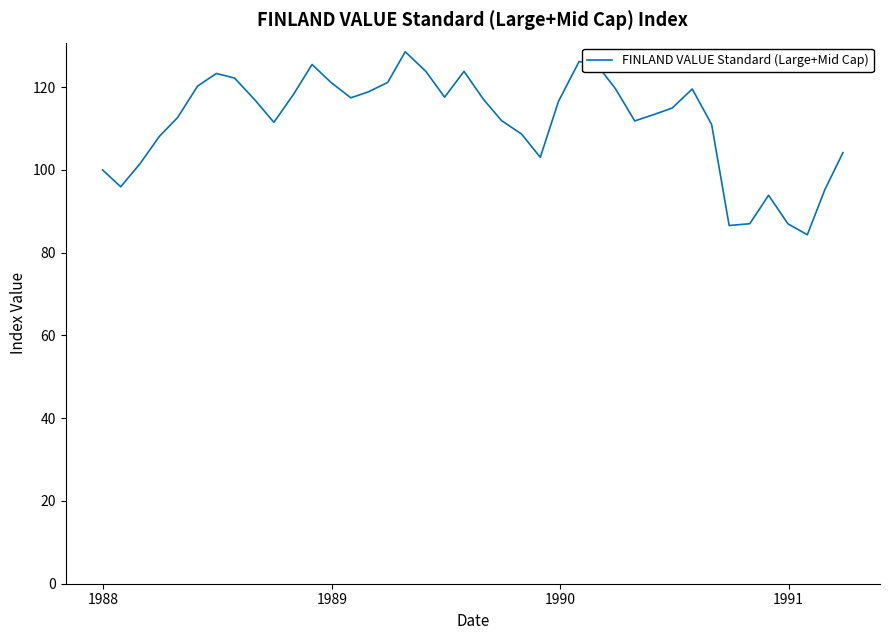

What is the maximum value shown in the chart?

128.5